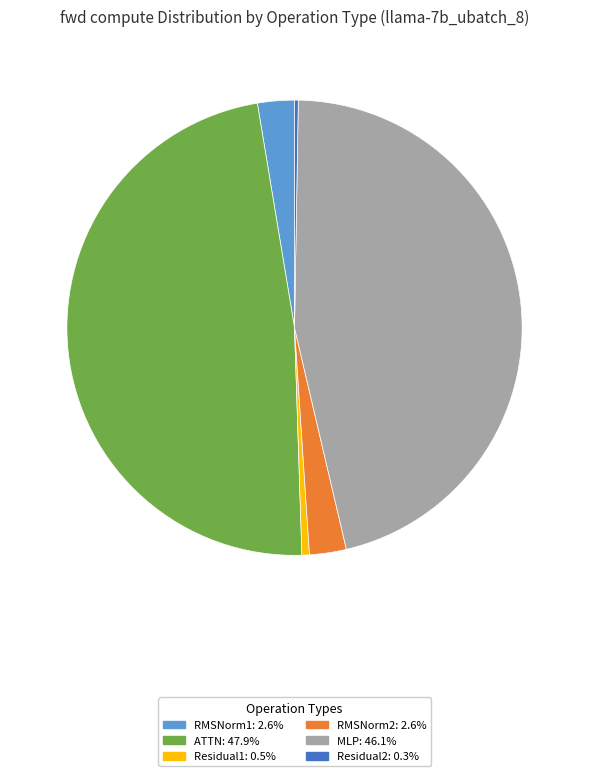

Approximately how many times larger is the value at RMSNorm1 compared to RMSNorm2?

1.0